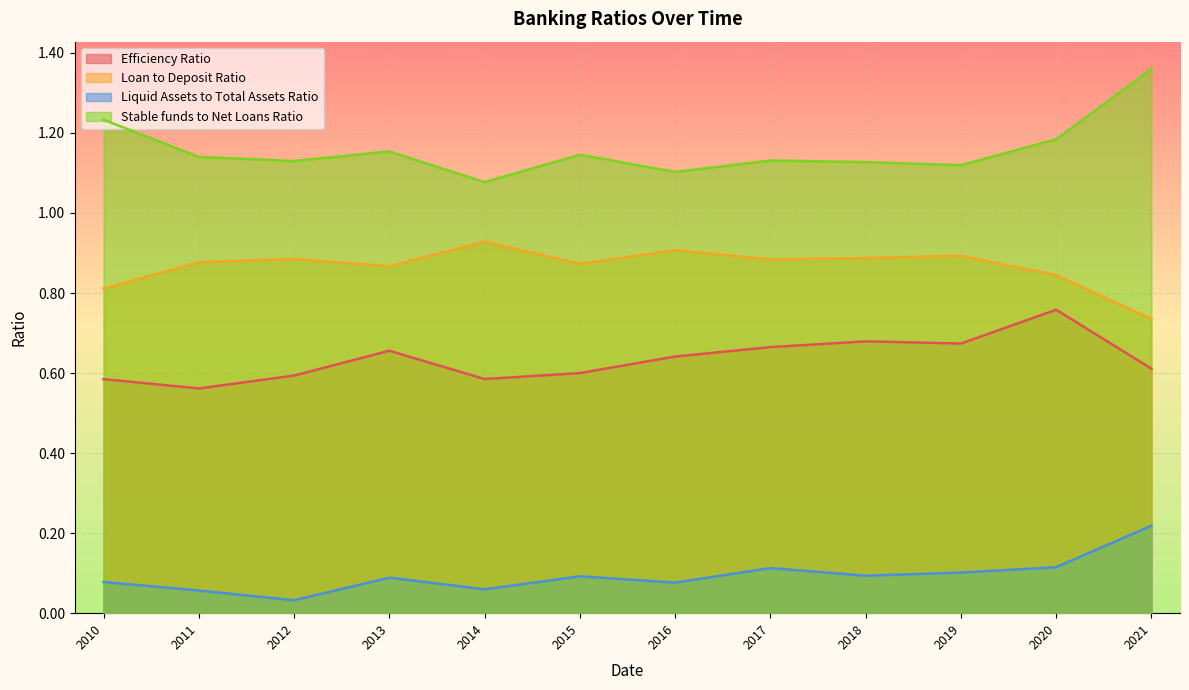

Which category has the highest value across all series?

2021